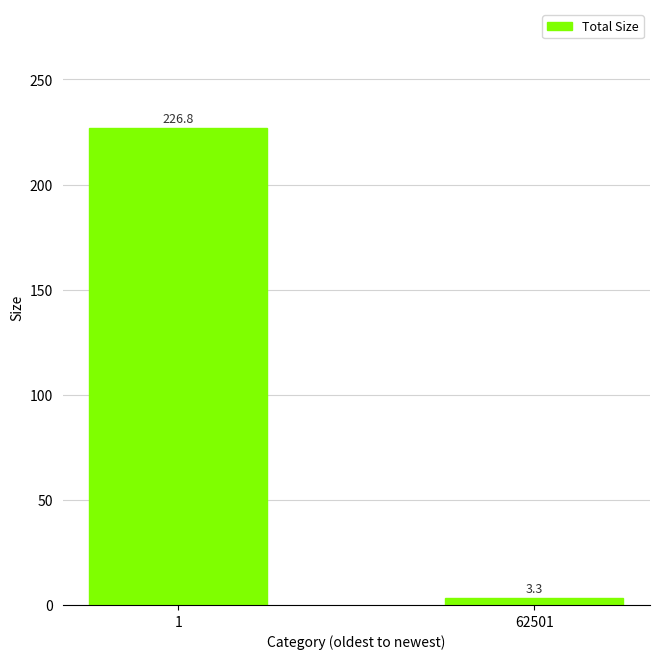

What is the change in value from 1 to 62501?

-223.6